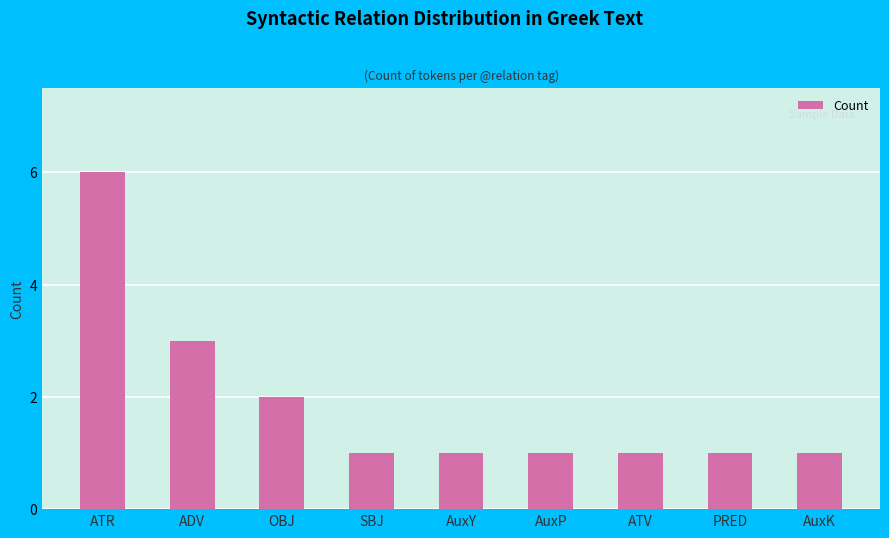

What is the difference between the maximum and minimum values?

5